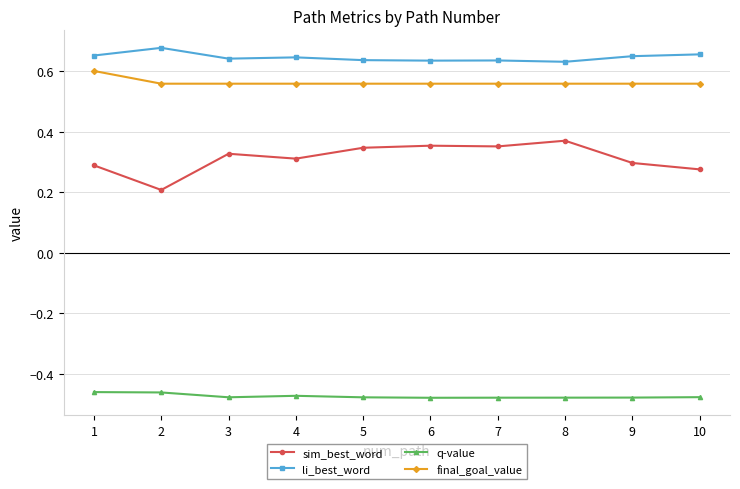

Which series has the widest spread of values?

sim_best_word